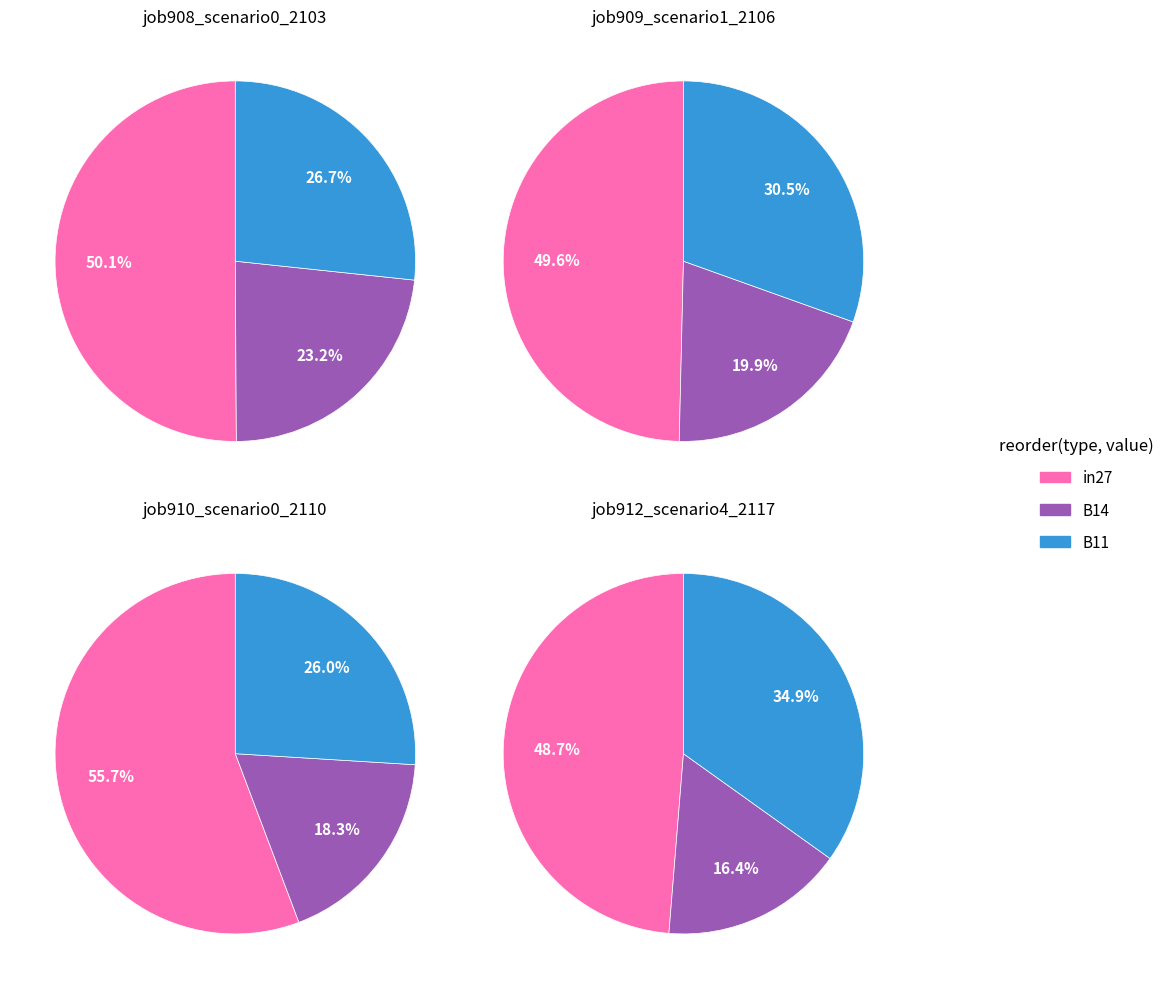

To the nearest percent, what is the difference between the largest and smallest slice percentages?

32%